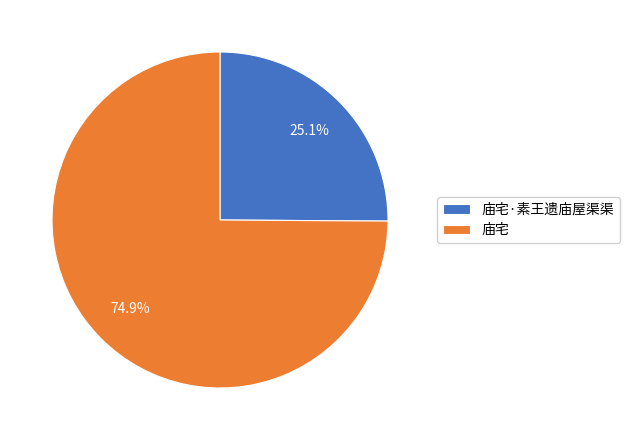

Does 庙宅 account for over 50% of the chart?

Yes